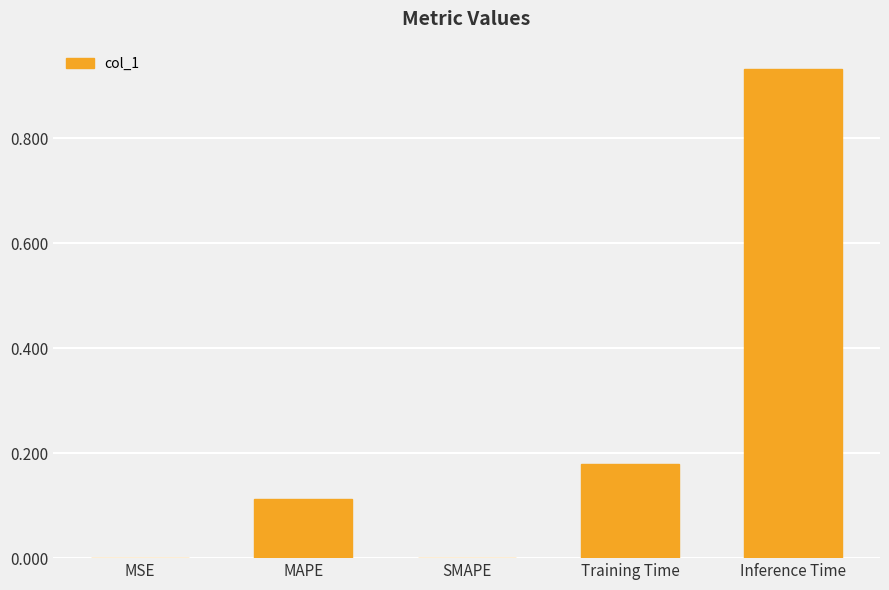

Are the bars grouped side by side (vs. stacked)?

No